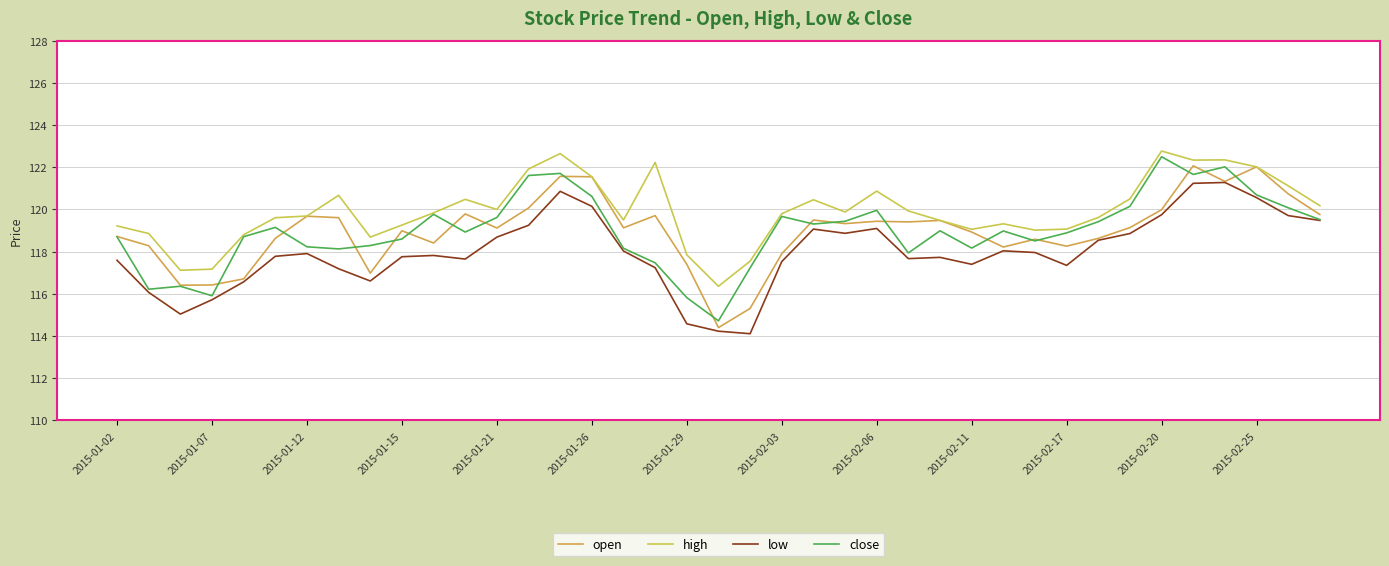

True or false: low and close intersect in this chart.

False